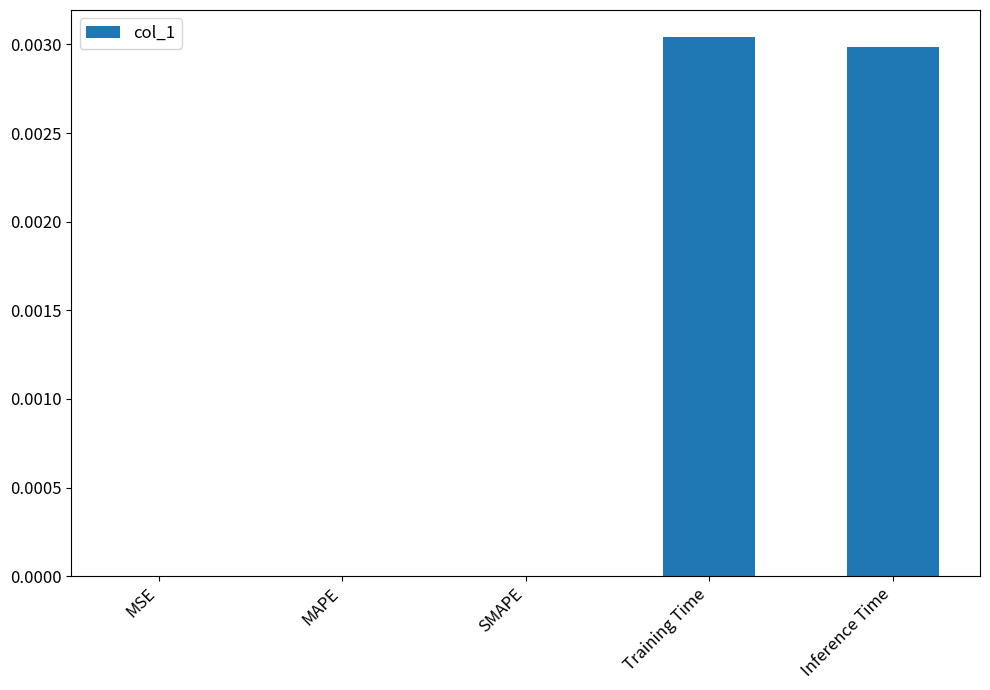

The chart shows a value of 0.0 at MSE. True or false?

True